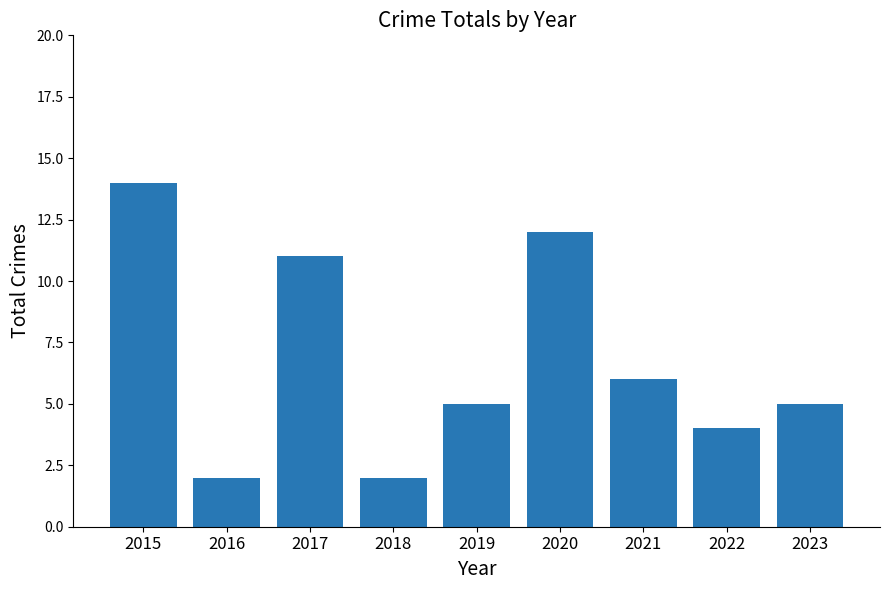

Reading left to right, what are all the values shown in this chart?

14	2	11	2	5	12	6	4	5